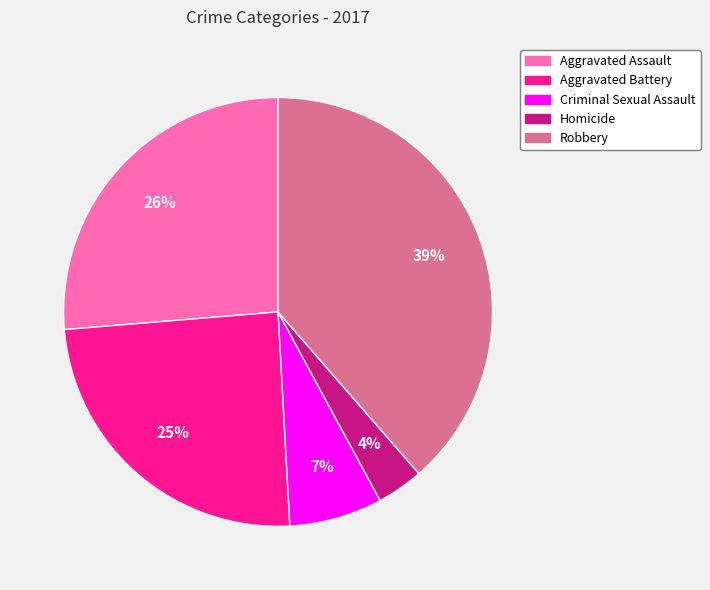

What is the smallest slice in the pie chart?

Homicide